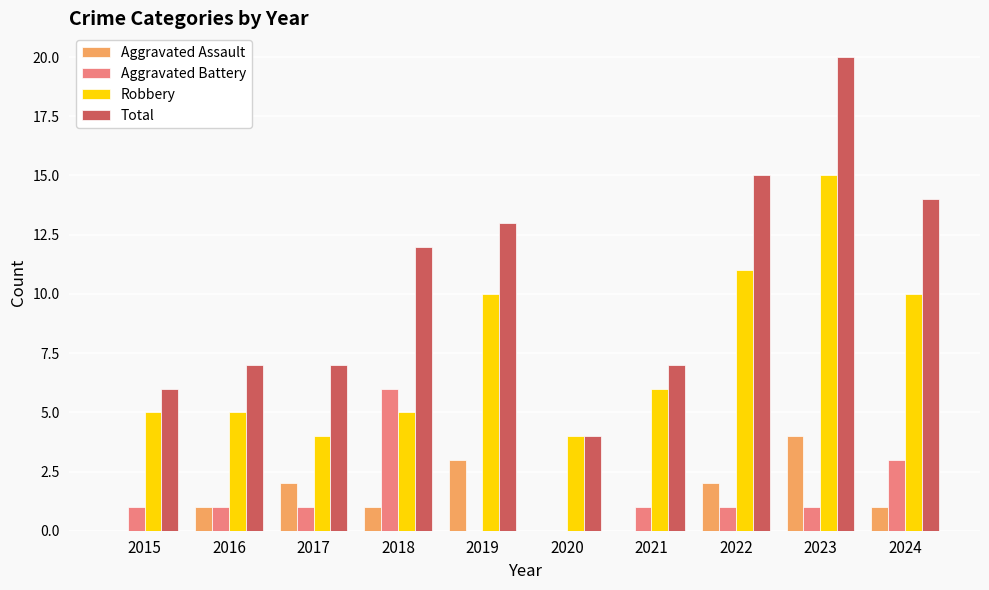

What is the approximate value of Aggravated Battery at 2017?

1